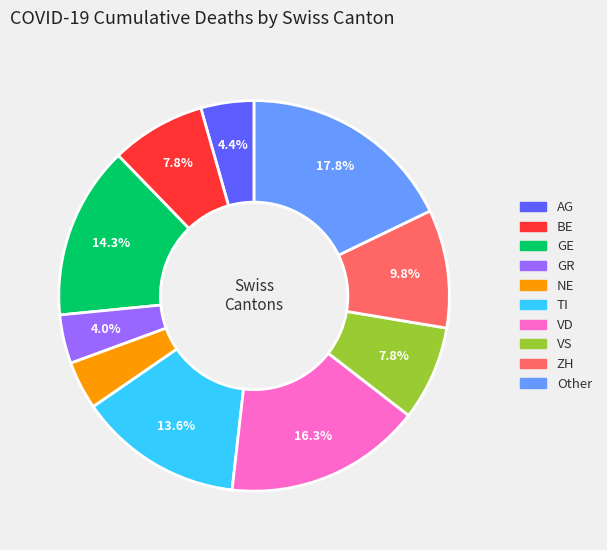

Is there a majority slice in this chart?

No